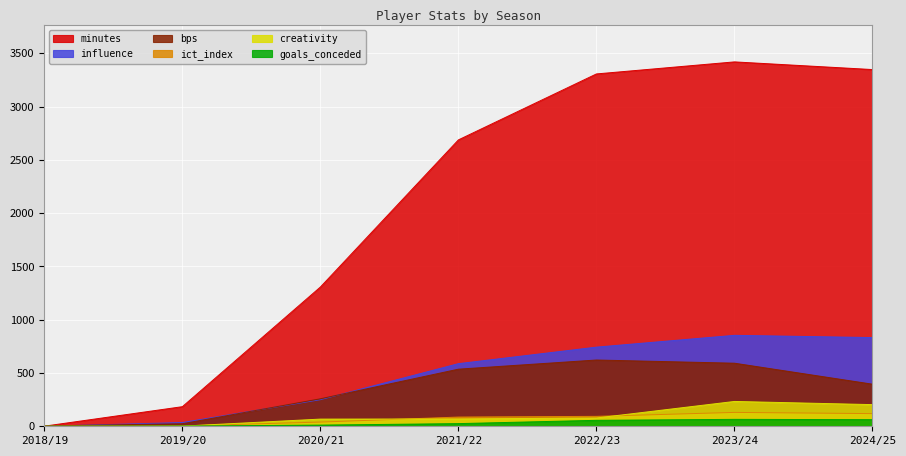

At which label does influence reach its minimum?

2018/19